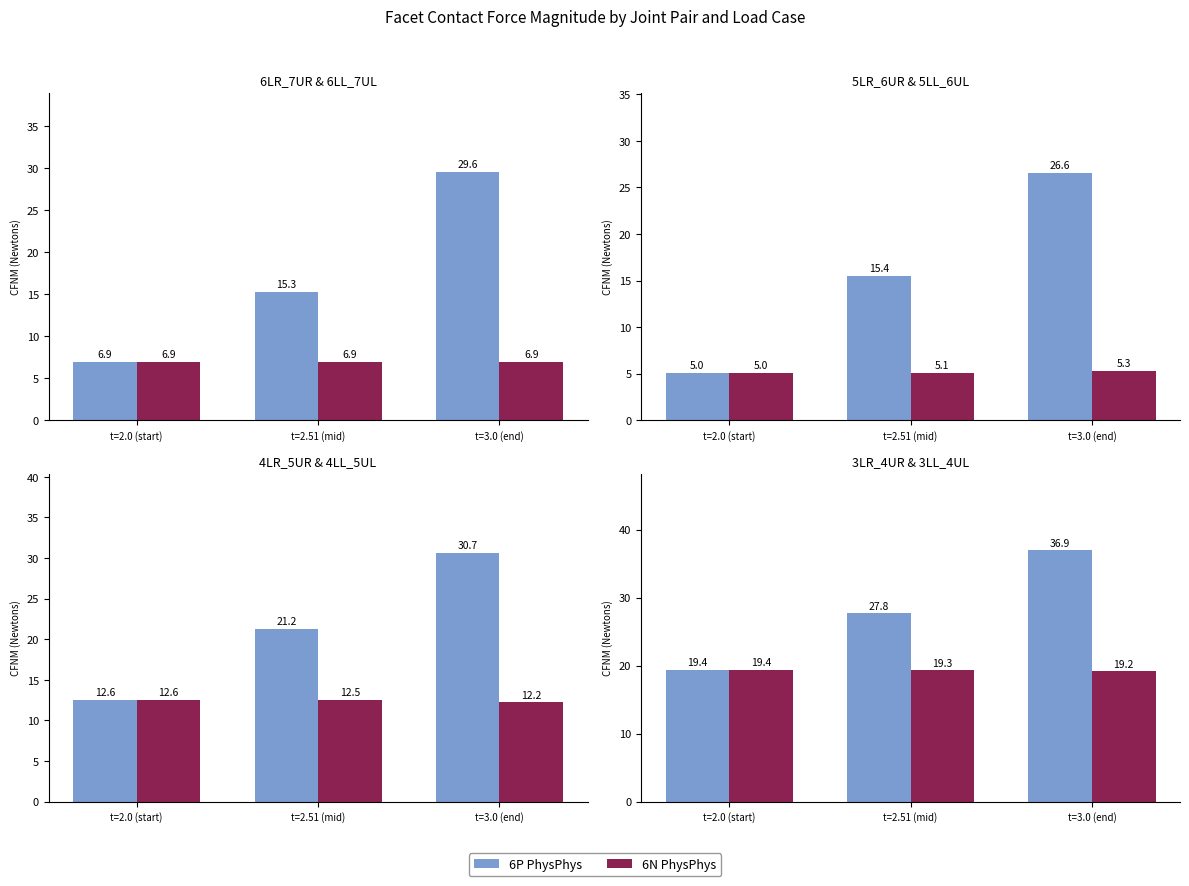

List the series in order of their peak value, highest first.

6P PhysPhys, 6N PhysPhys